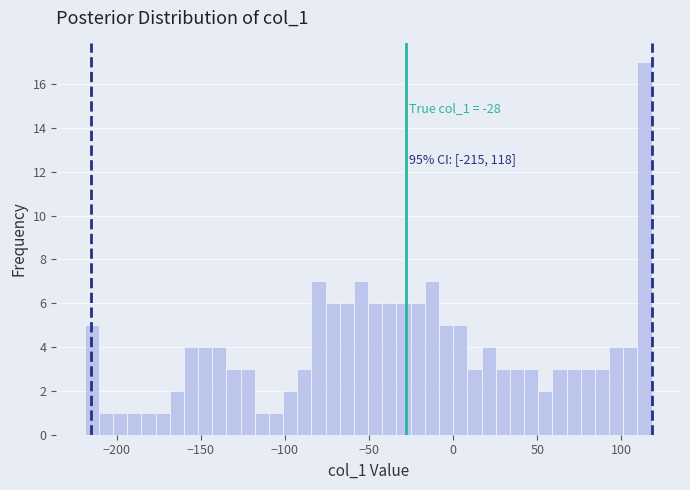

Around what value on the x-axis is the tallest bar? Give the approximate position of its centre, as read against the axis.

115